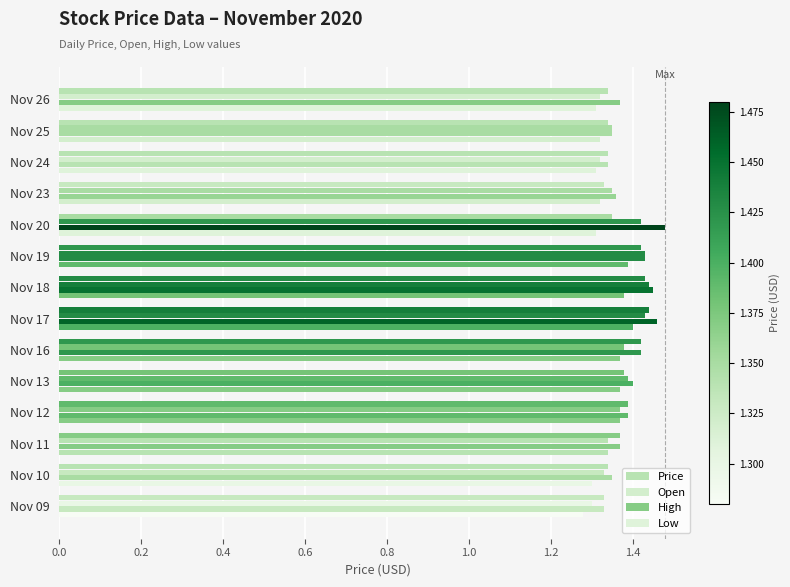

How many series are shown in this chart?

4